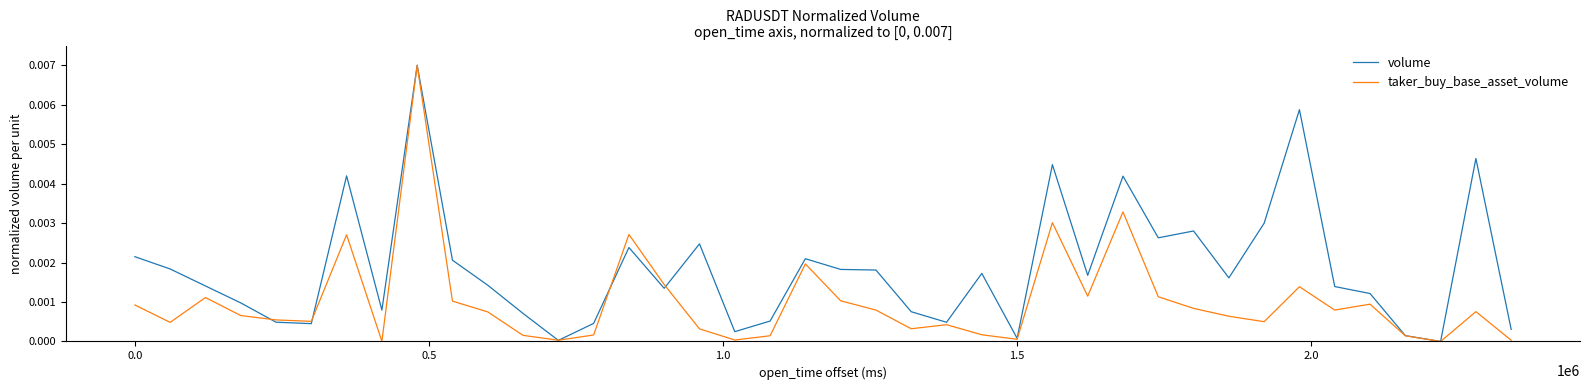

How many interior local valleys does the taker_buy_base_asset_volume series have?

11